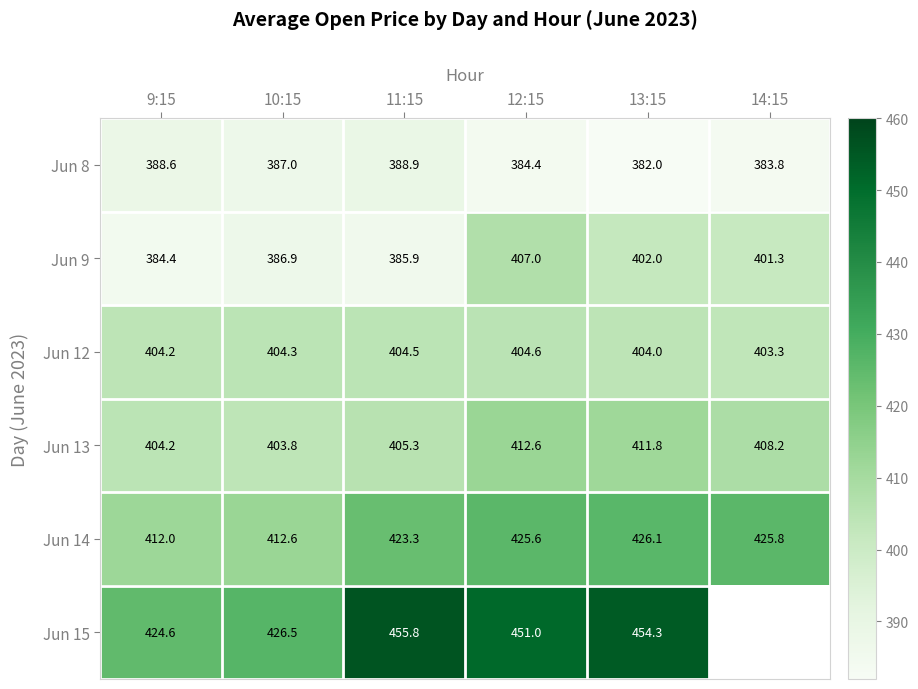

What is the difference between the maximum and minimum values in the Jun 9 series?

22.6